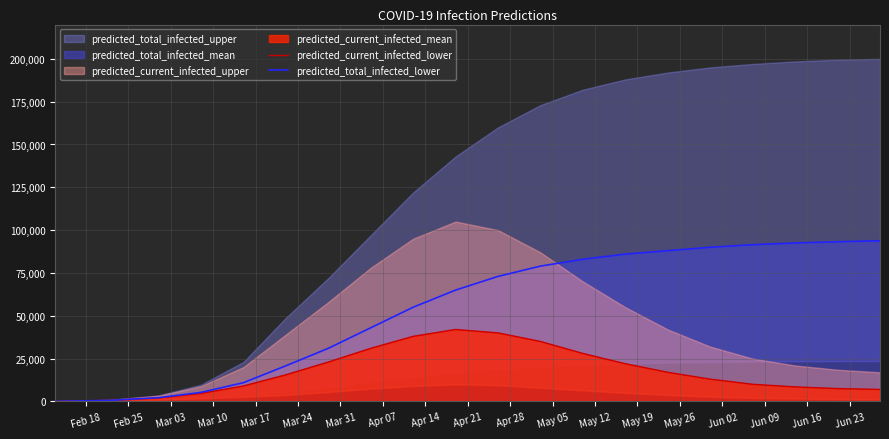

What is the highest value of the predicted_current_infected_lower series?

42000